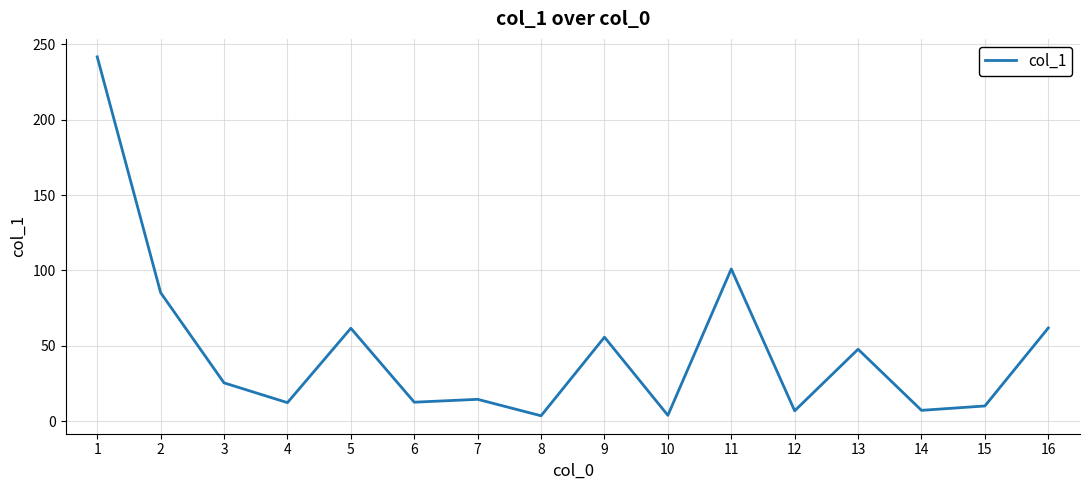

At which label is the value closest to 122?

11